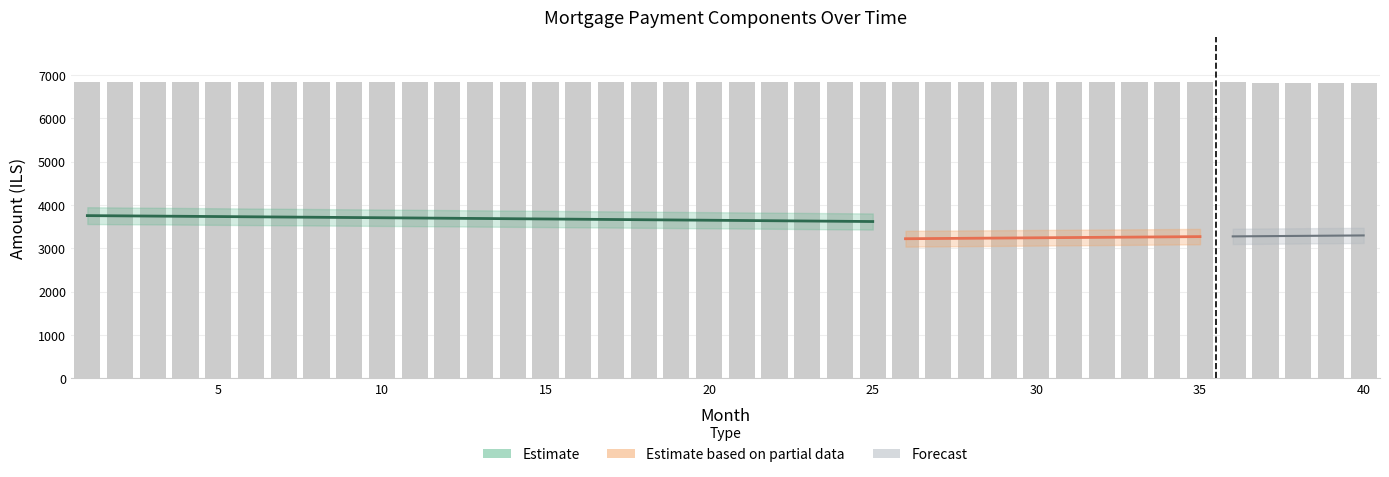

Does the chart contain any negative values?

No